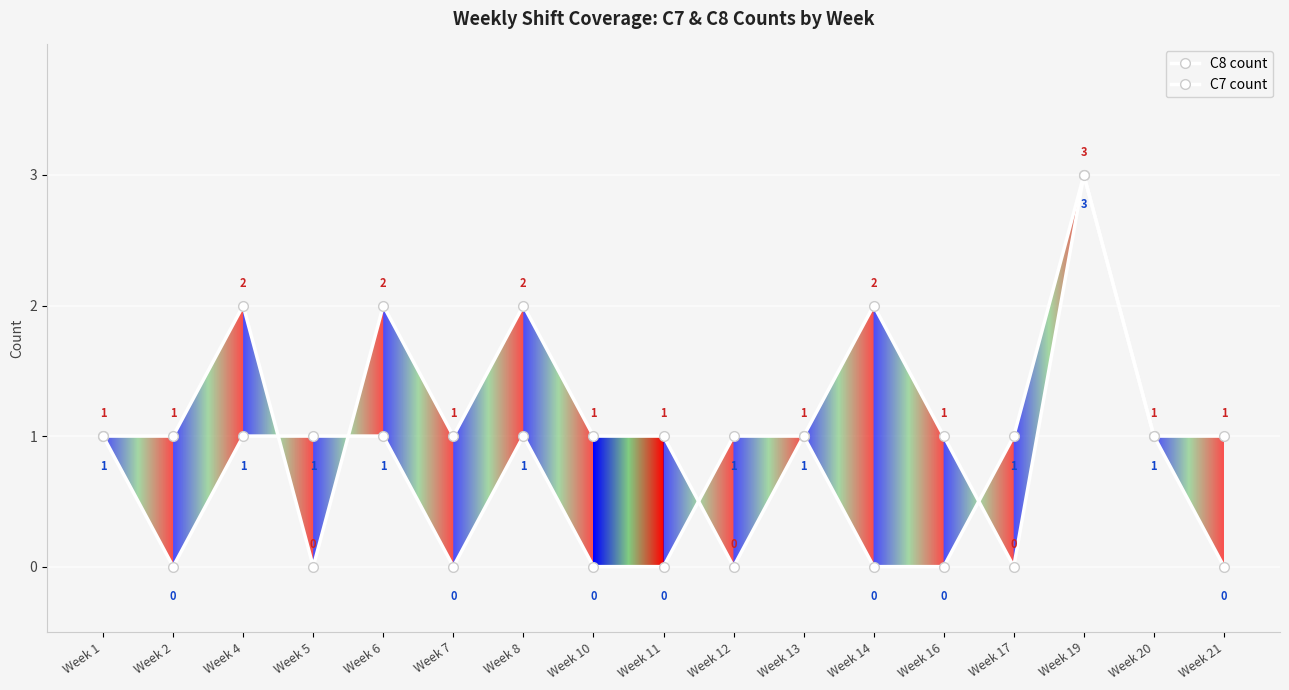

How many positive values does the C7 count series have?

10